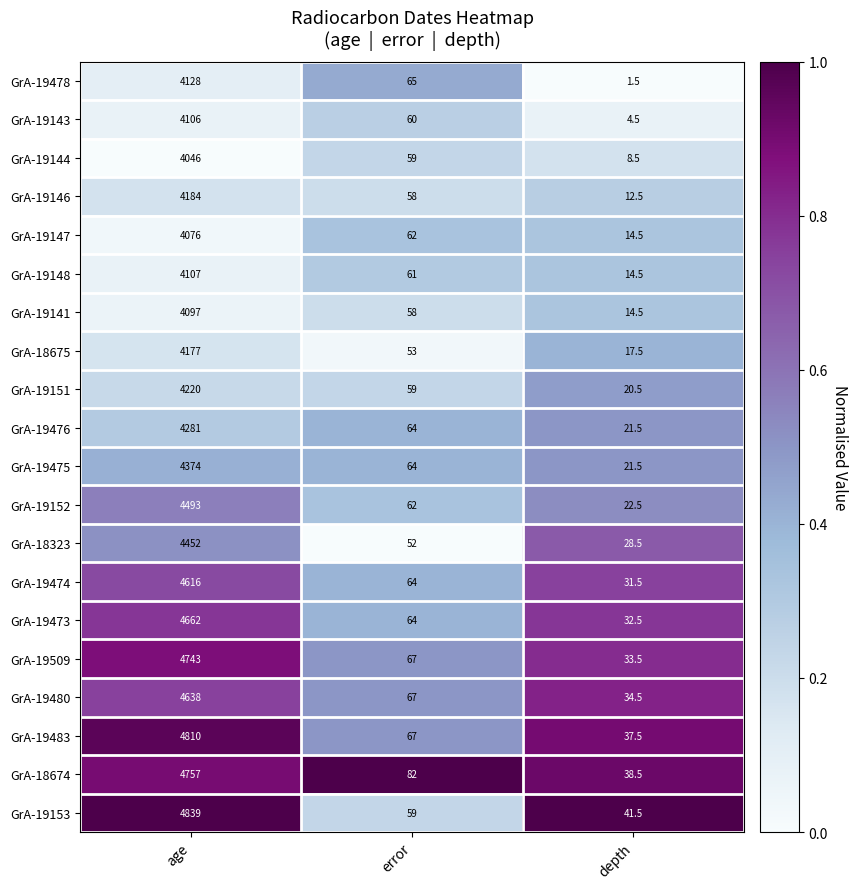

What is the difference between the maximum and second lowest values in the GrA-19152 series?

4431.0